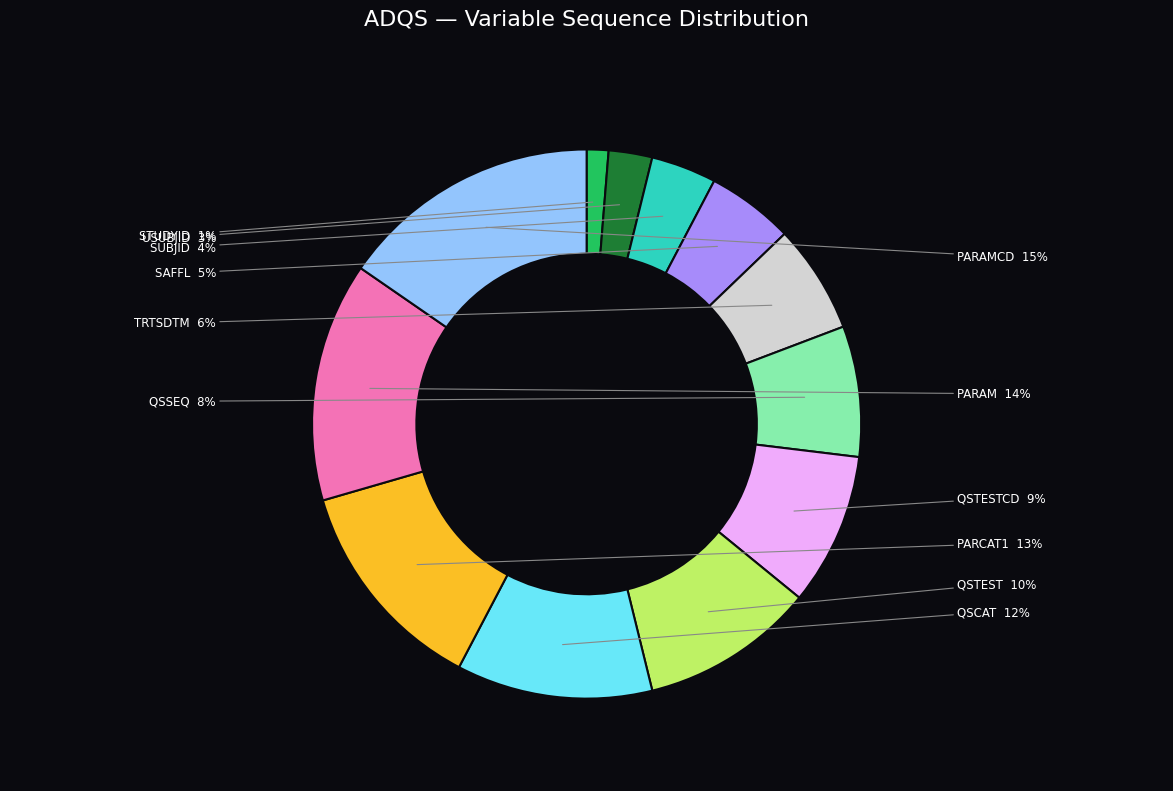

Is there a majority slice in this chart?

No